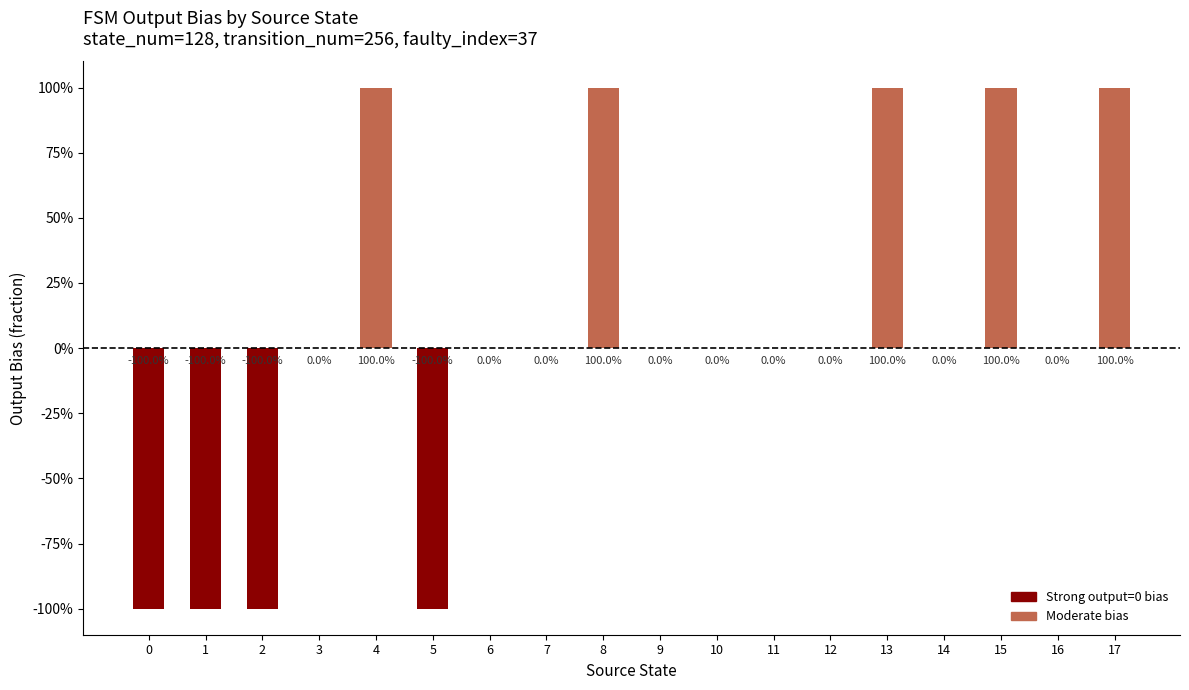

Count the values in the range 0 to 1.

14